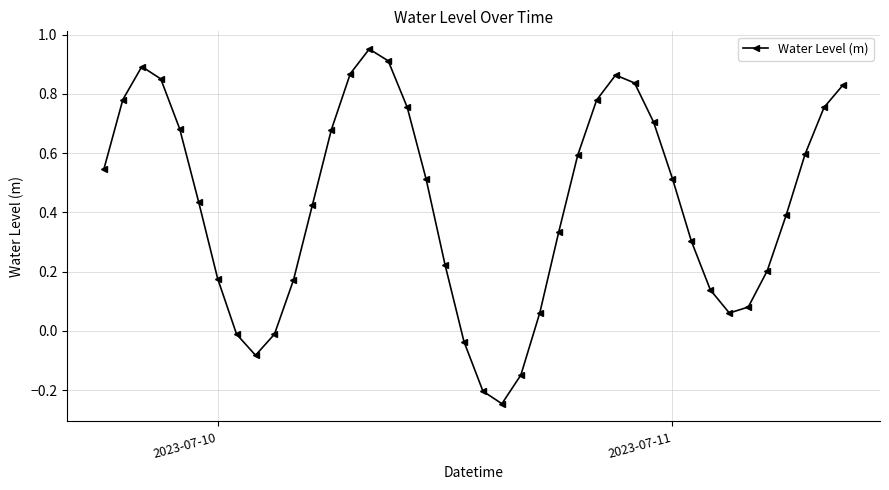

Does the chart display data point markers on the line(s)?

Yes